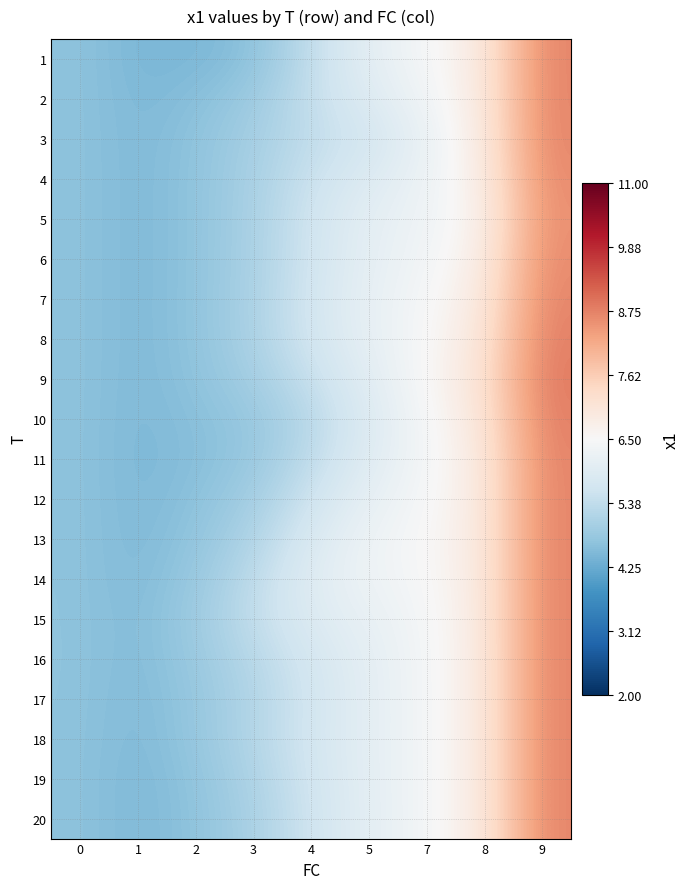

How many distinct data groups are displayed?

20